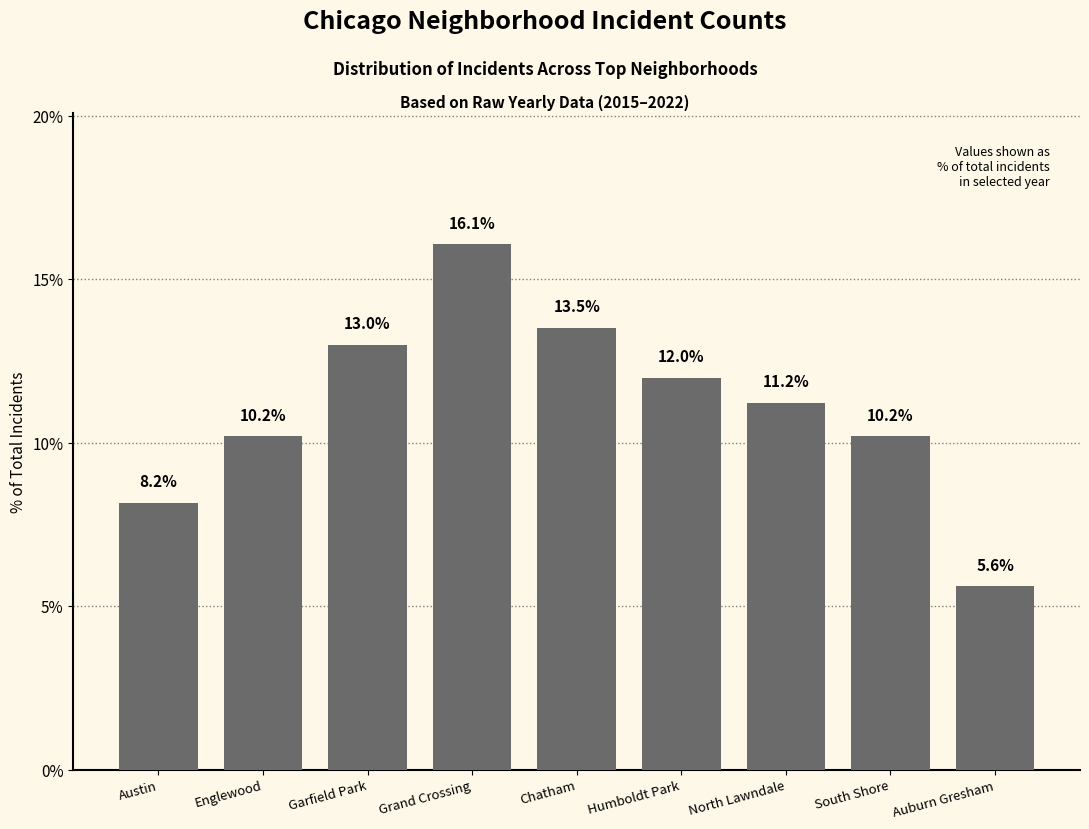

Approximately how many times larger is the value at Humboldt Park compared to South Shore?

1.2